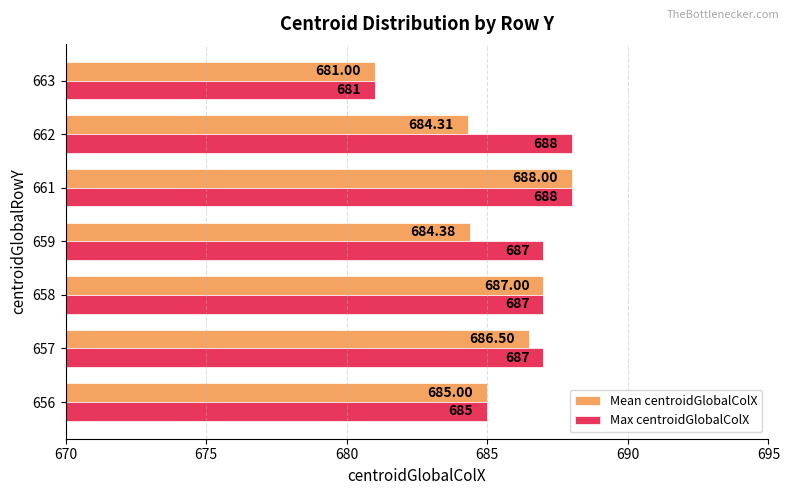

What is the average value of the Mean centroidGlobalColX series?

685.2